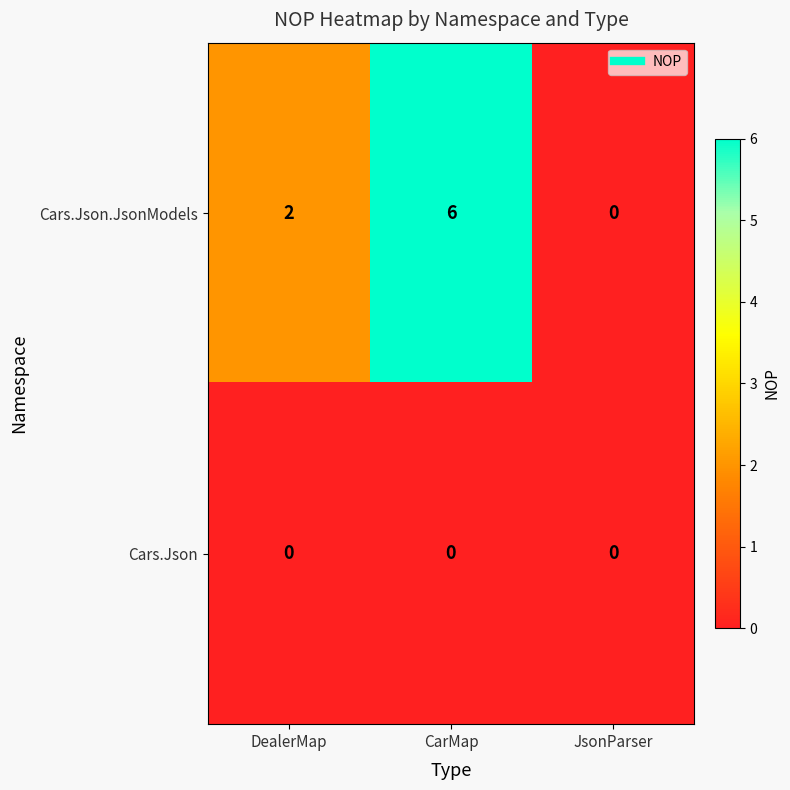

Count the number of data series in this chart.

2